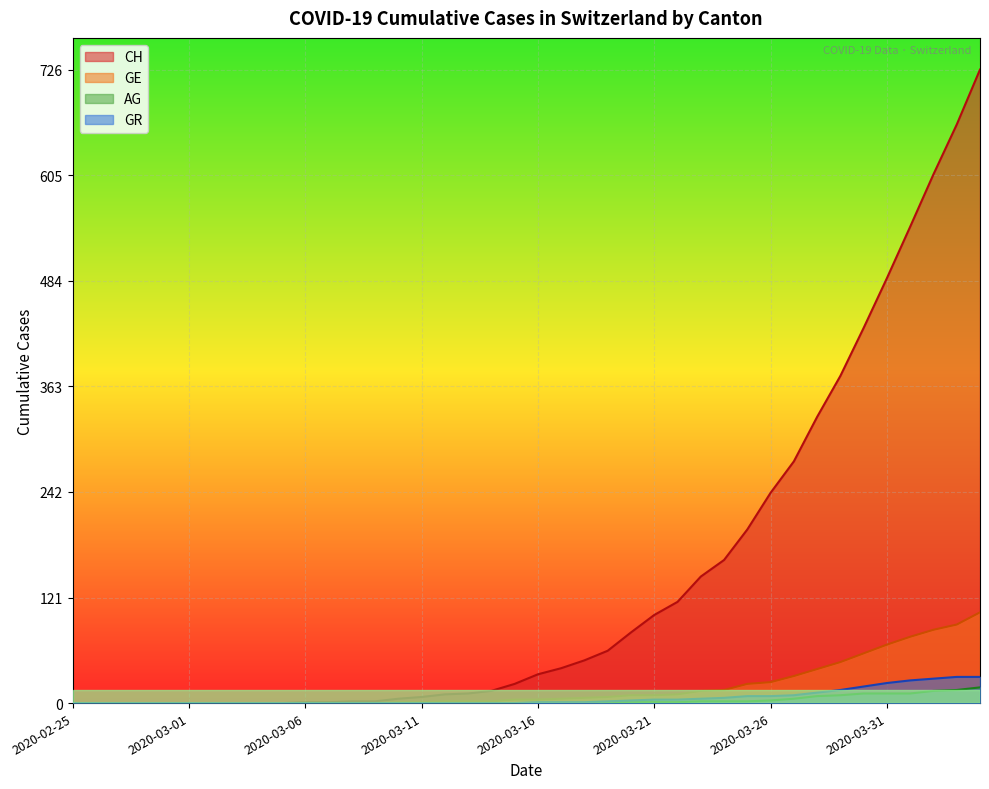

What is the value of the CH point at the 11th from the left?

1